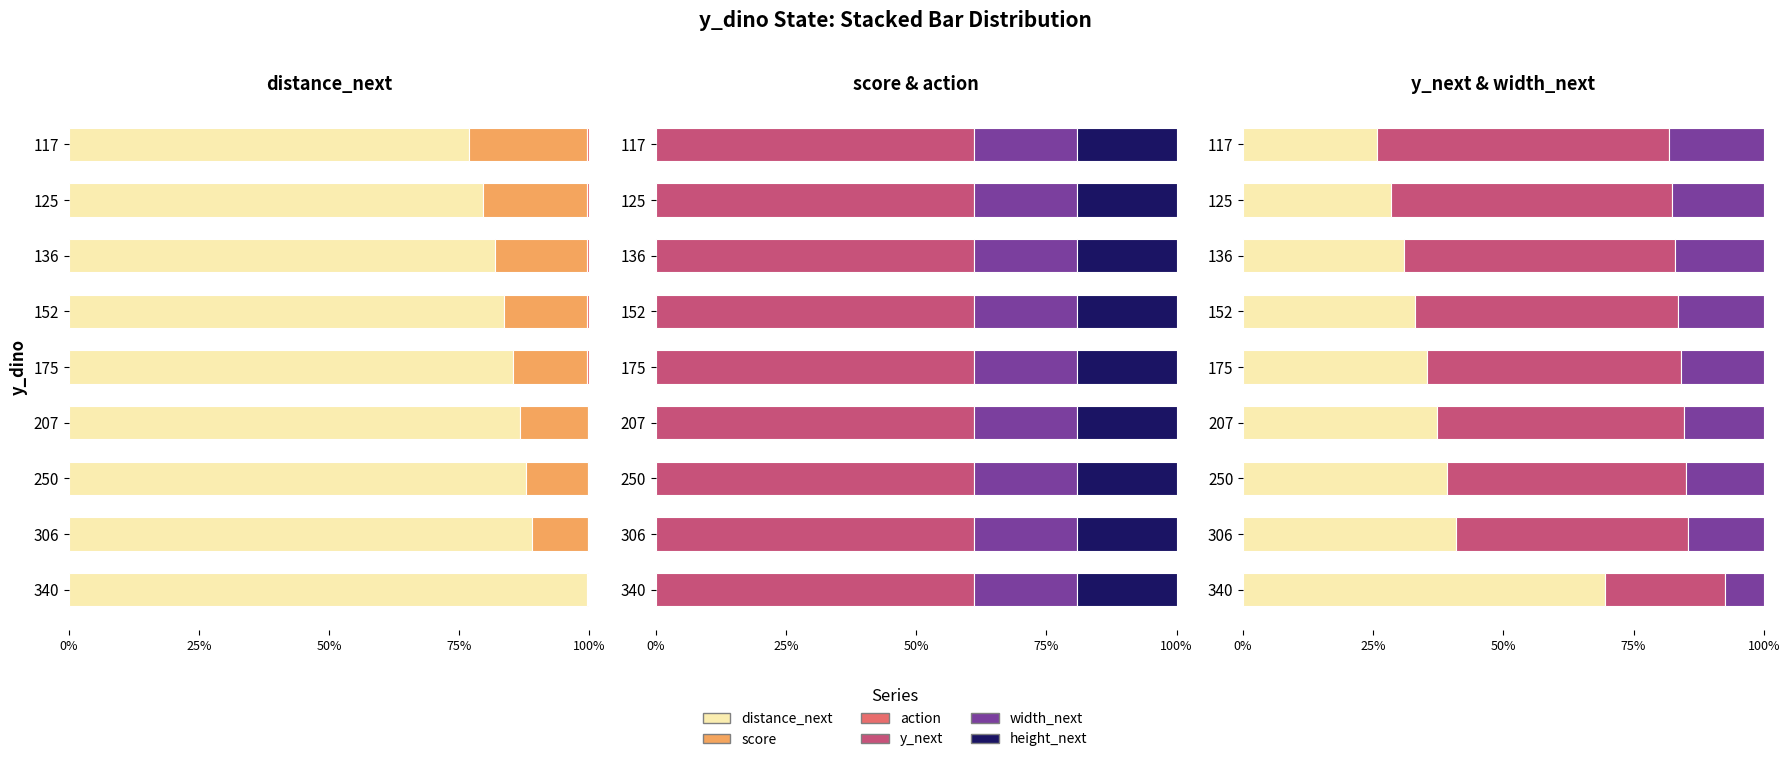

Is the value of height_next at 6 greater than the value of width_next at 6?

No